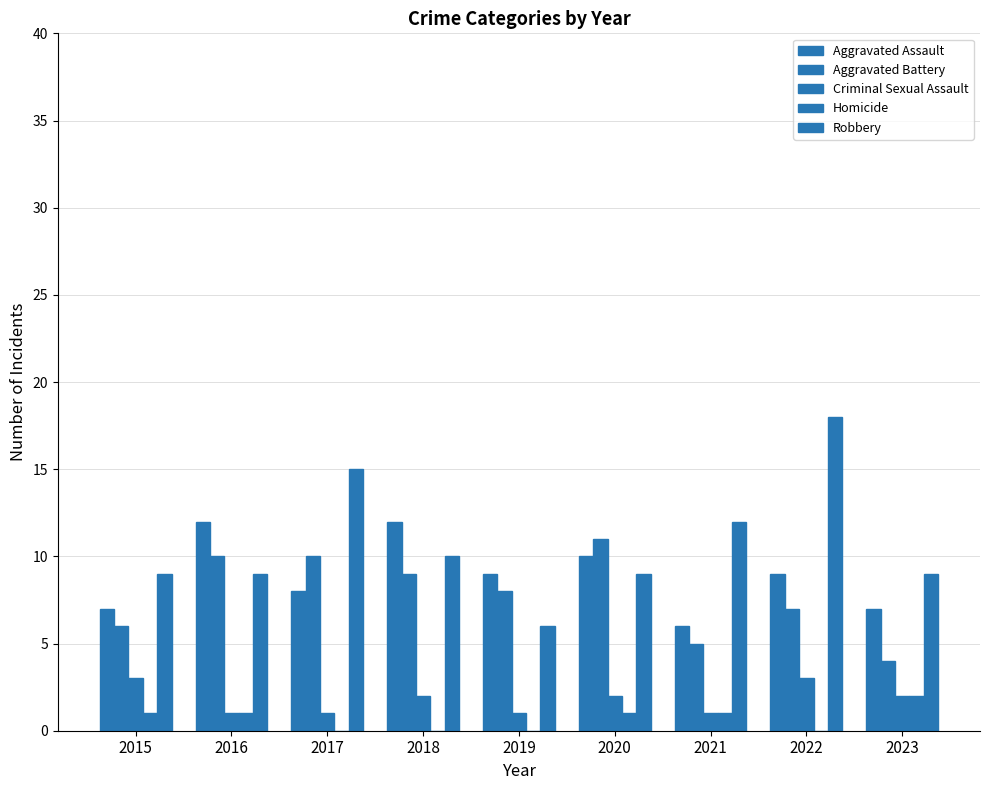

How many Aggravated Assault values are between 7 and 10?

6